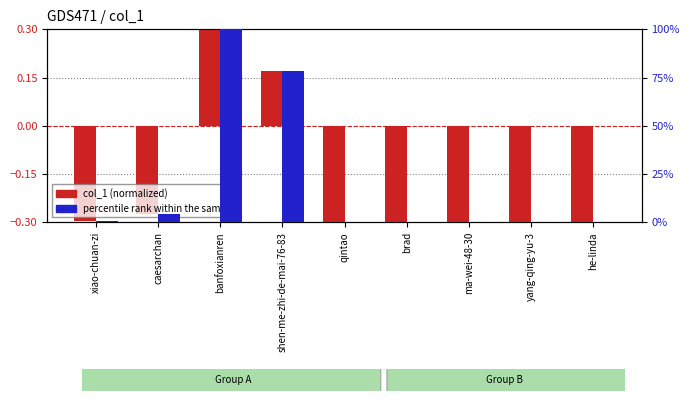

Which series has the largest total across all categories?

percentile rank within the sample